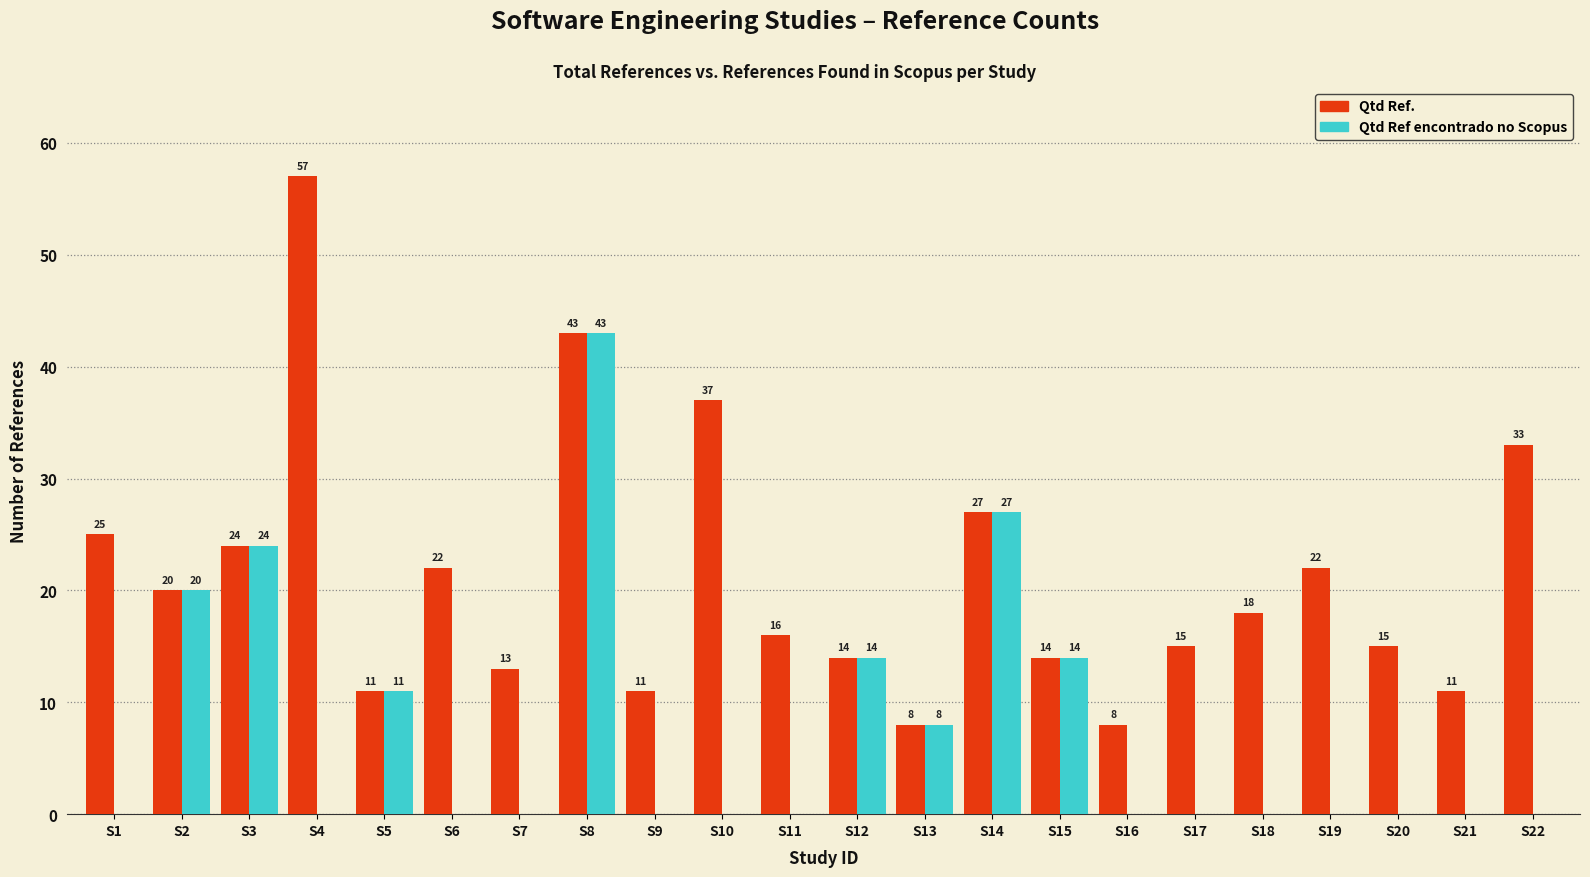

What is the sum of the Qtd Ref encontrado no Scopus values at S15 and S13?

22